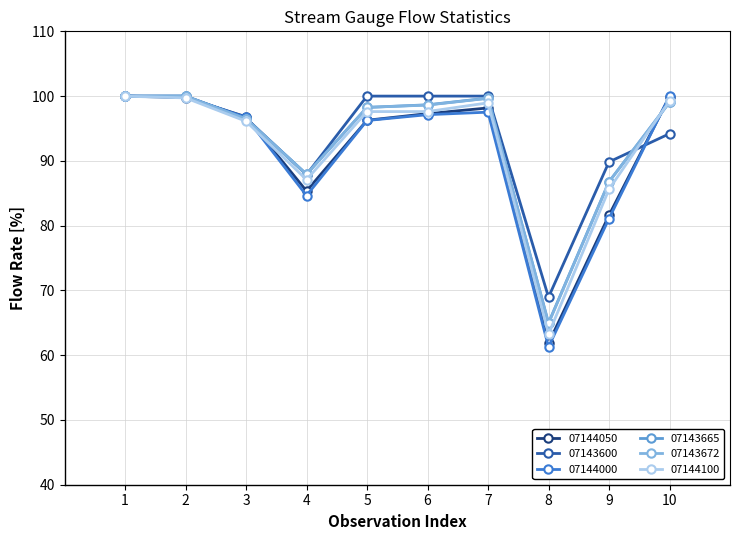

How many series are shown in this chart?

6